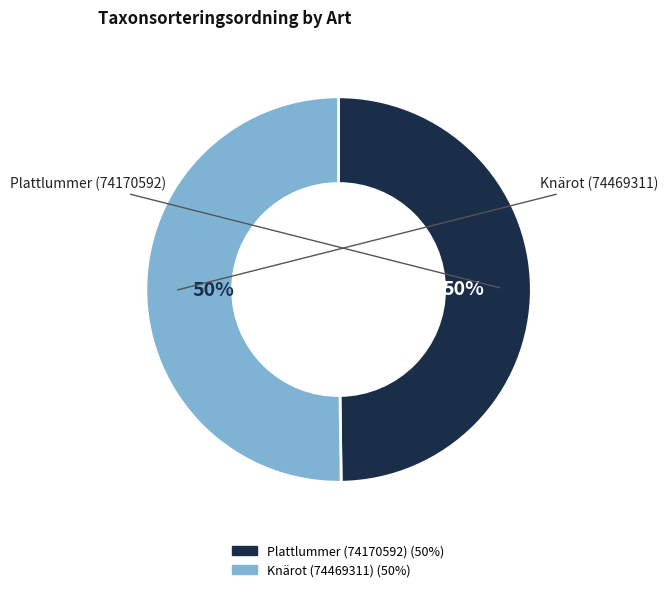

Approximately how many times larger is the value at Knärot (74469311) compared to Plattlummer (74170592)?

1.0